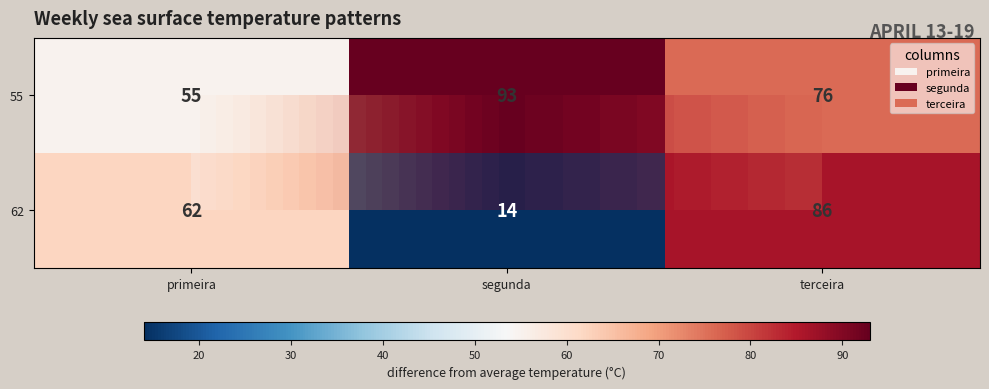

What is the smallest value displayed?

14